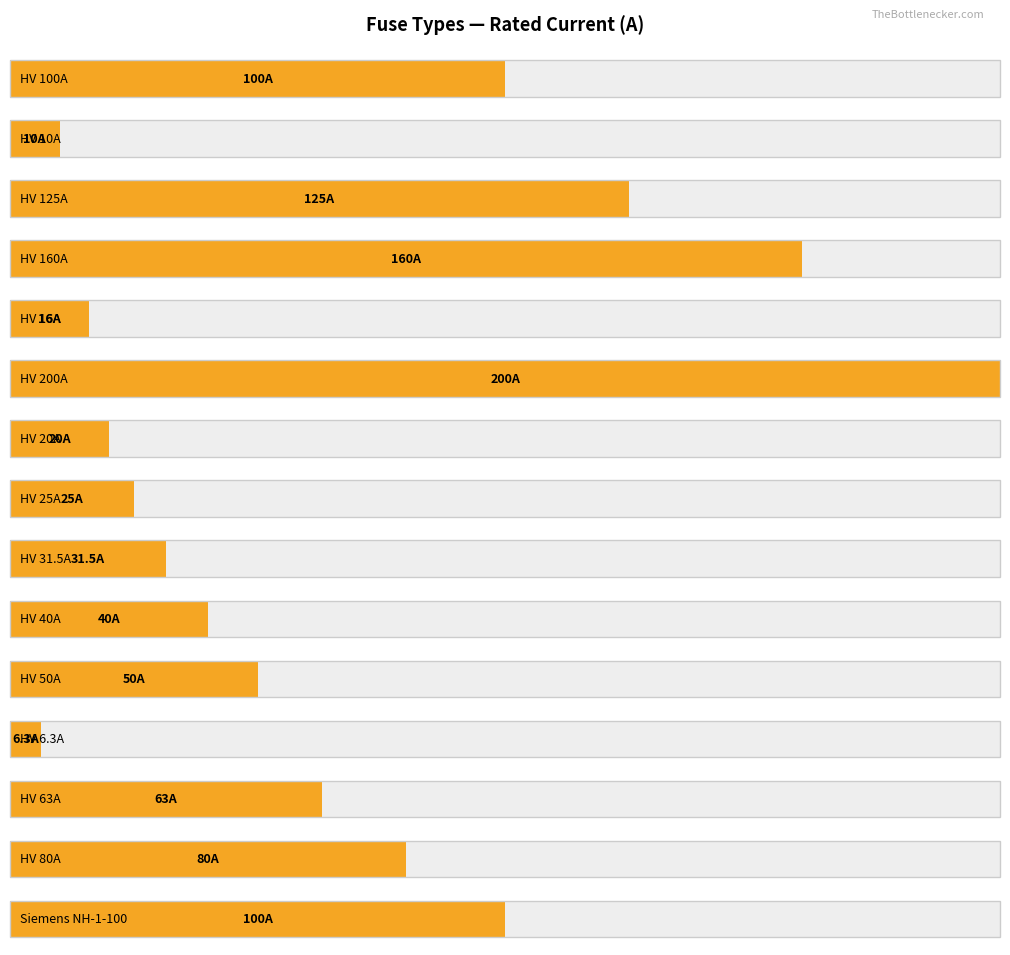

The value at HV 125A is 212.9. True or false?

False